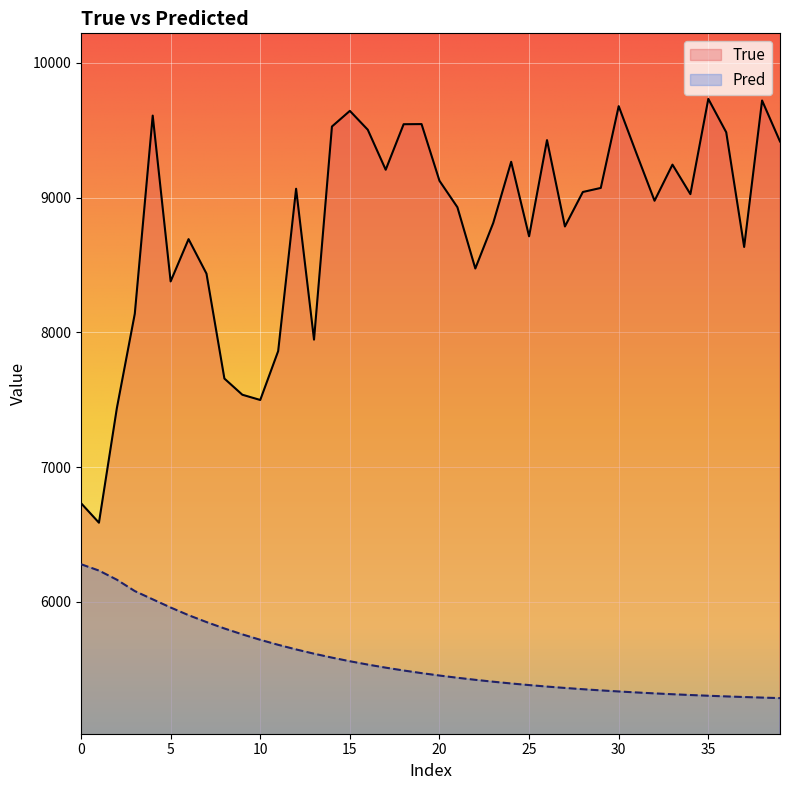

True or false: Pred has more than 0 interior local peaks.

False